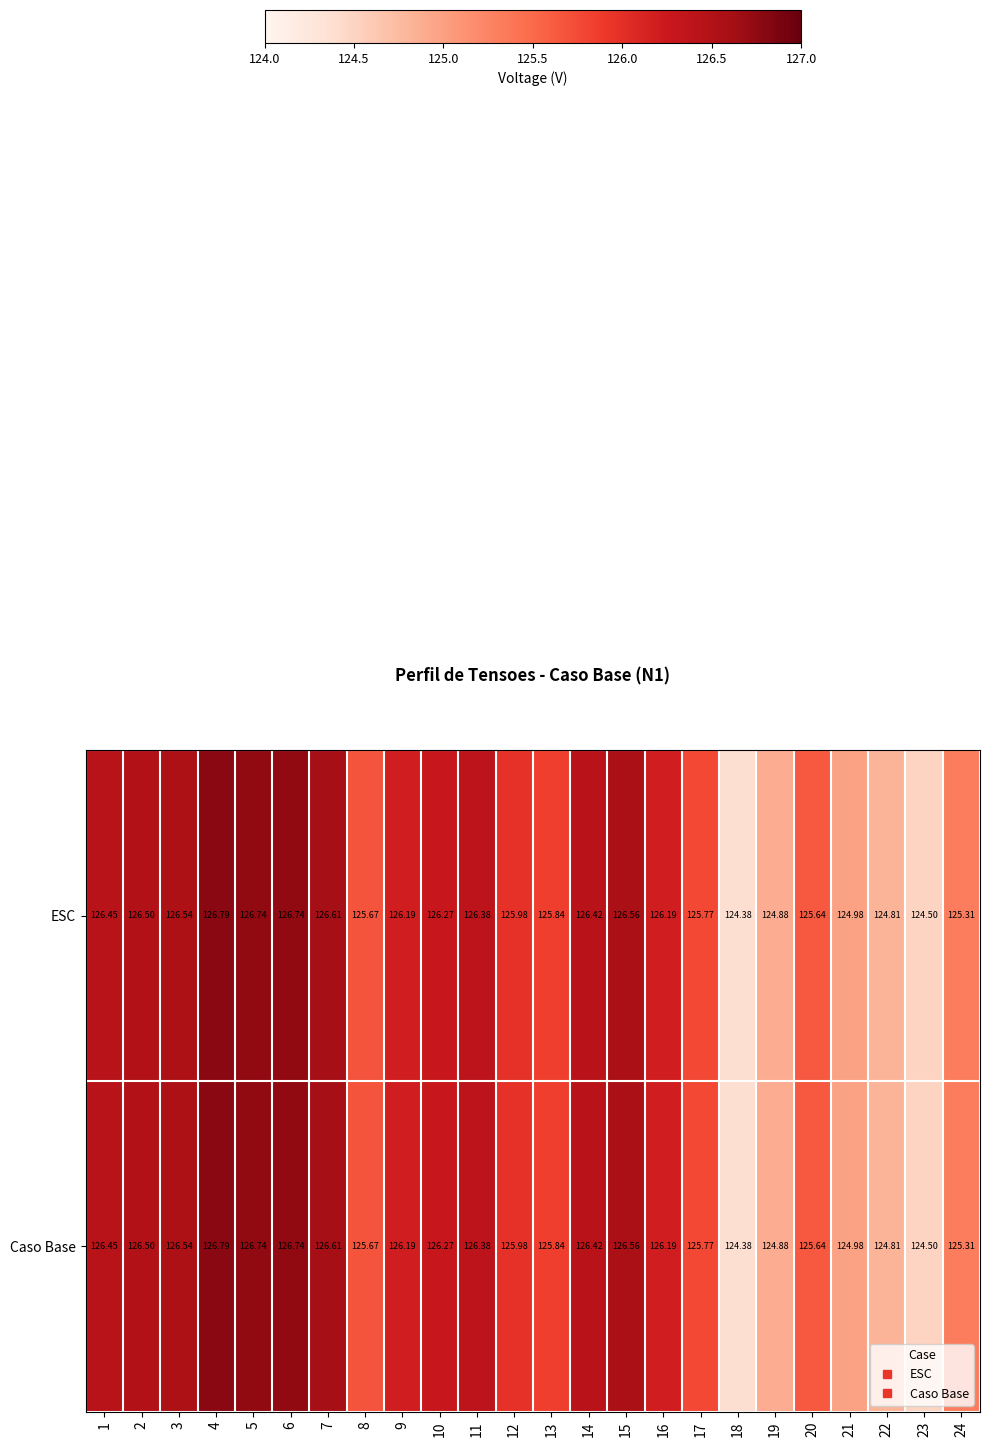

Is the value of Caso Base at 20 greater than the value of ESC at 18?

Yes